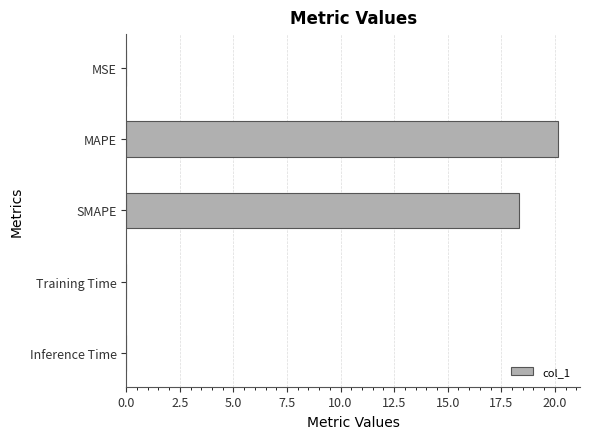

What is the greatest value displayed?

20.2